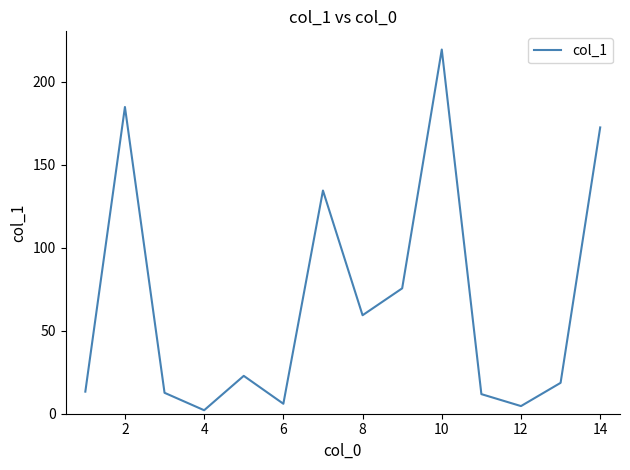

Is it true that the value at 14 is 250.4?

False